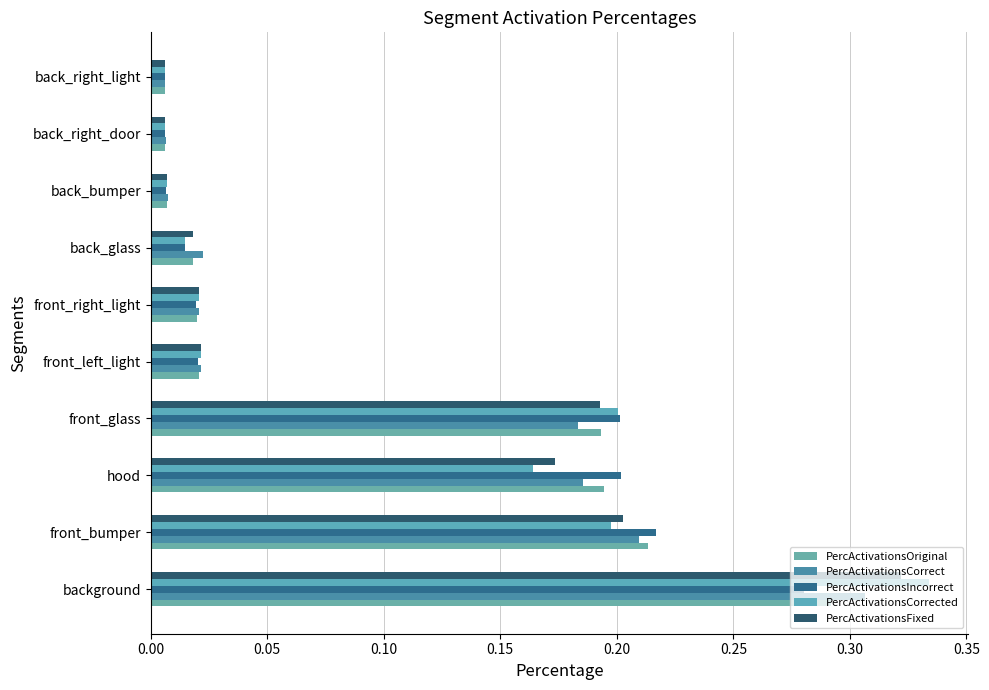

Rank the series by their maximum value, from highest to lowest.

PercActivationsCorrected, PercActivationsFixed, PercActivationsCorrect, PercActivationsOriginal, PercActivationsIncorrect